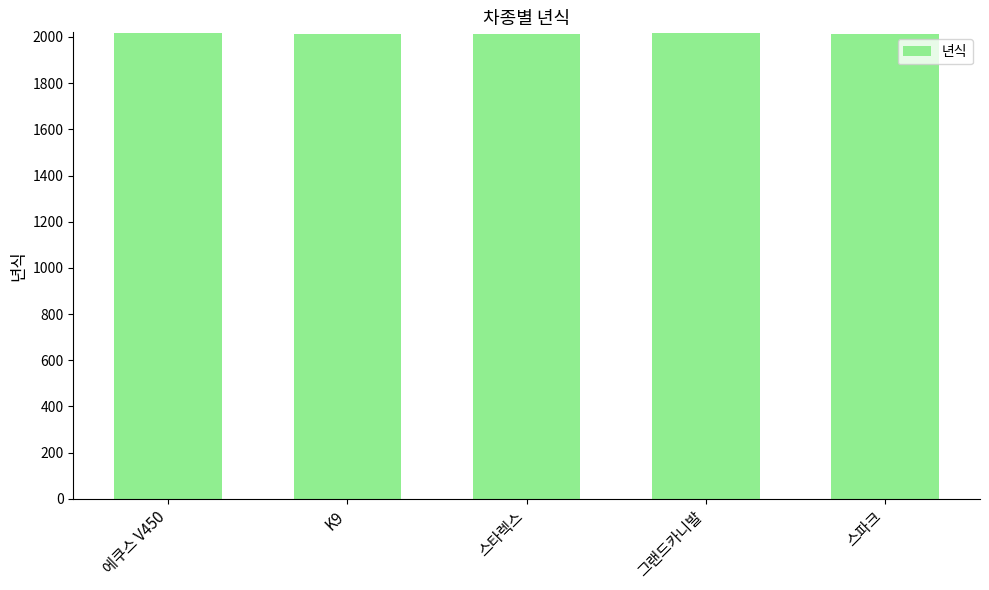

What is the greatest value displayed?

2015